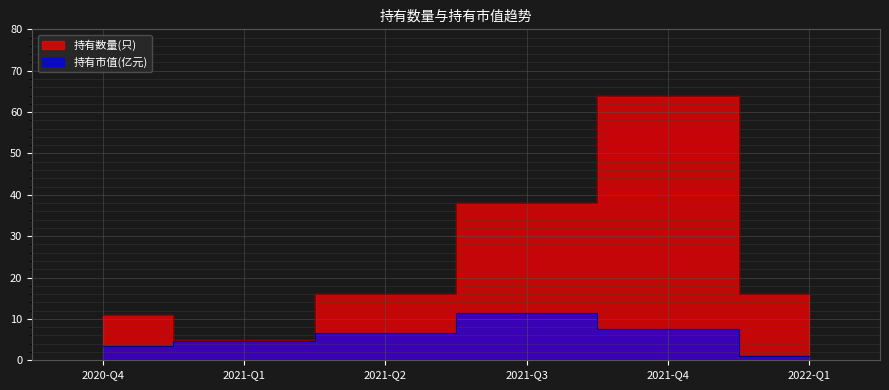

Which category has the highest value across all series?

2021-Q4